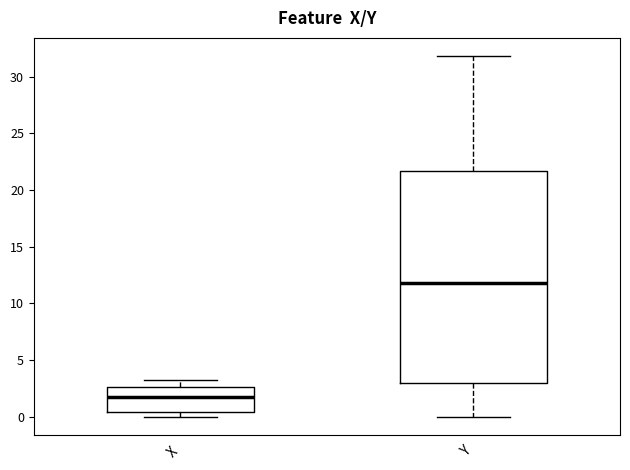

Reading left to right, read every box against the y-axis: the position of its median line, the range the box covers, and the ends of its whiskers. The values are not printed on the chart, so give them approximately, as read against the axis.

X: median 1.5, box 0.5 to 2.5, whiskers 0.0 to 3.5
Y: median 12.0, box 3.0 to 21.5, whiskers 0.0 to 32.0